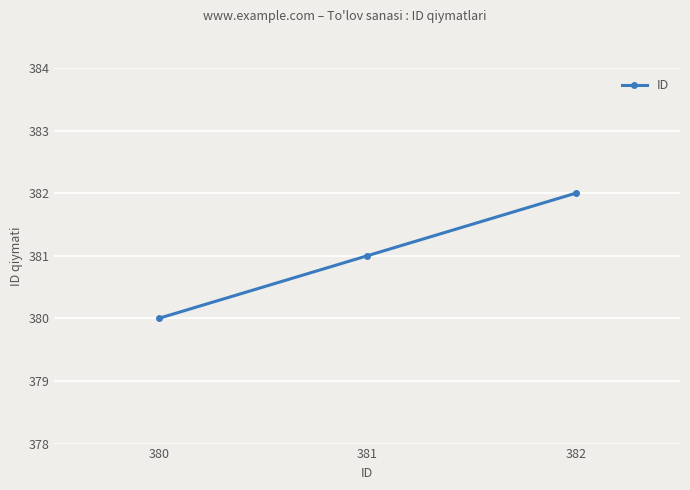

Reading left to right, extract all data points from this chart.

380=380	381=381	382=382